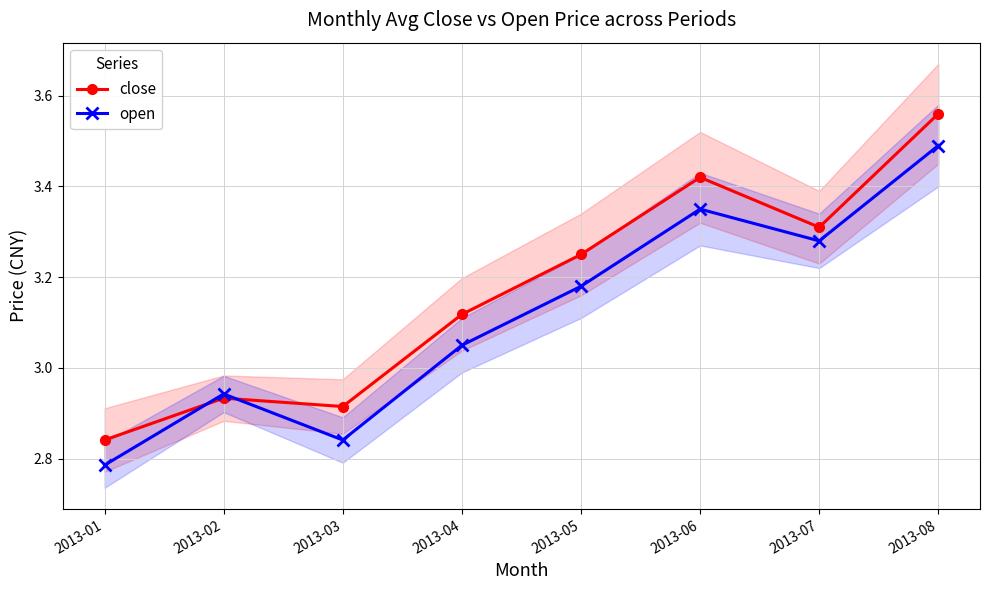

Which series has the largest total across all categories?

close